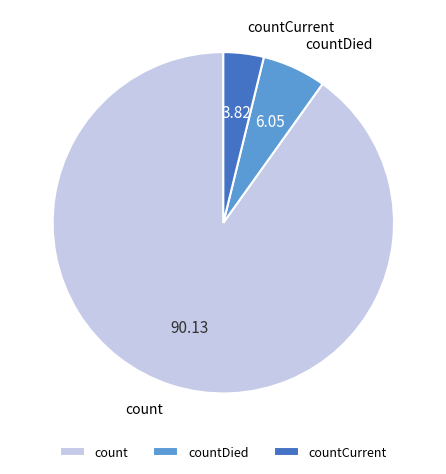

True or false: countCurrent accounts for 4% of the total.

True